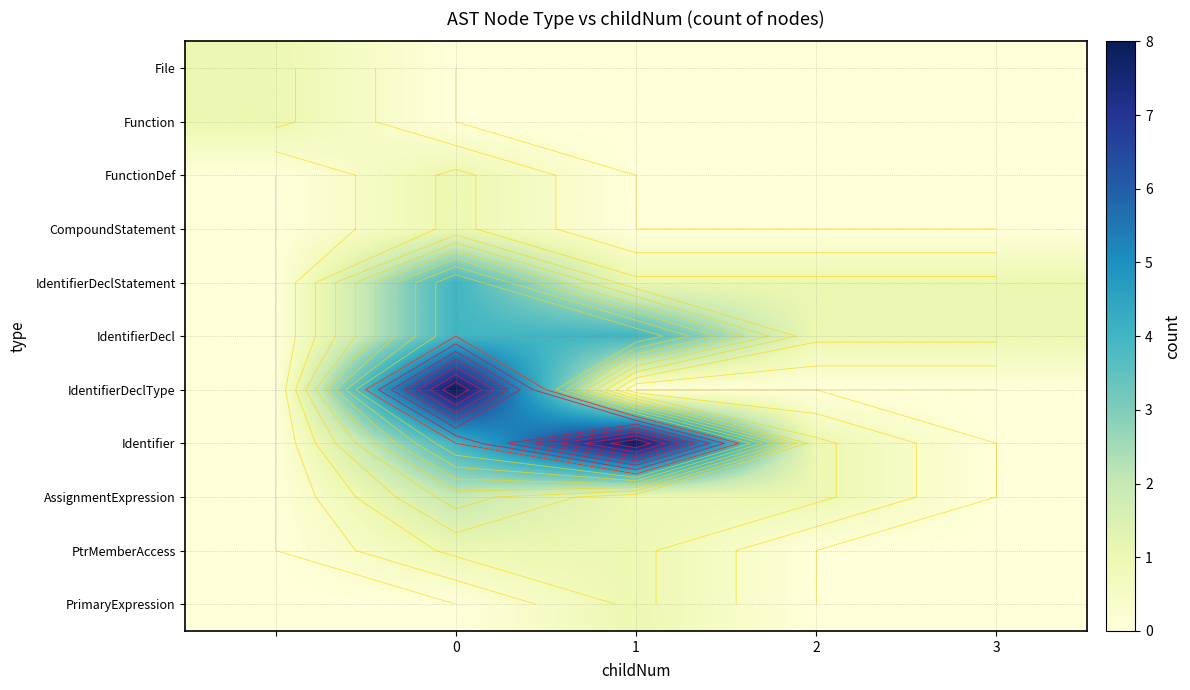

Is it true that IdentifierDeclType equals 3 at 1?

False